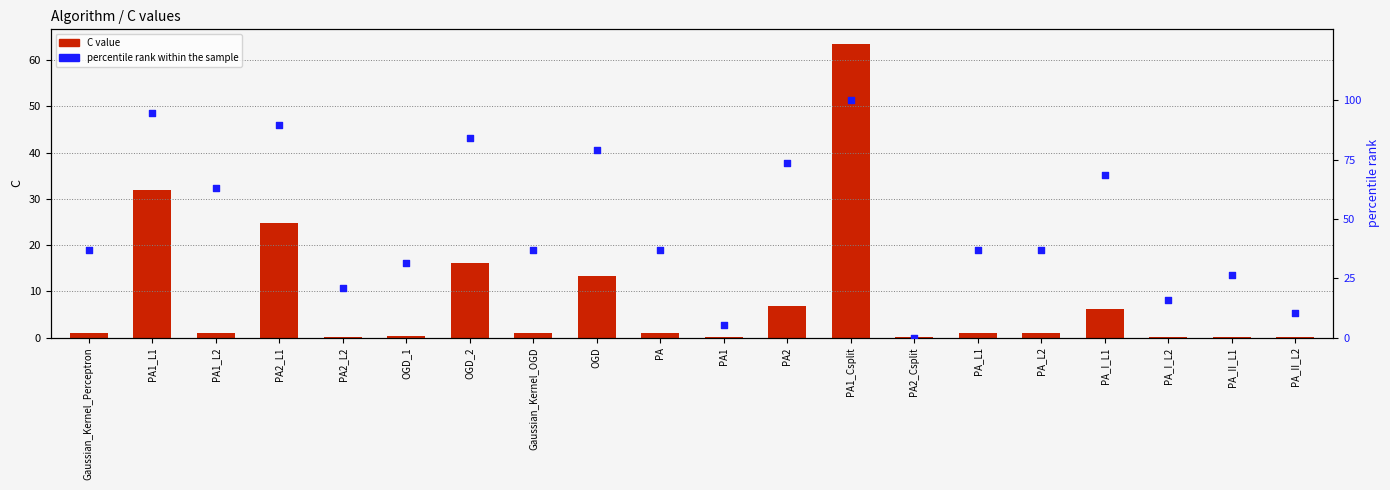

Which series contains the lowest Y value?

percentile rank within the sample